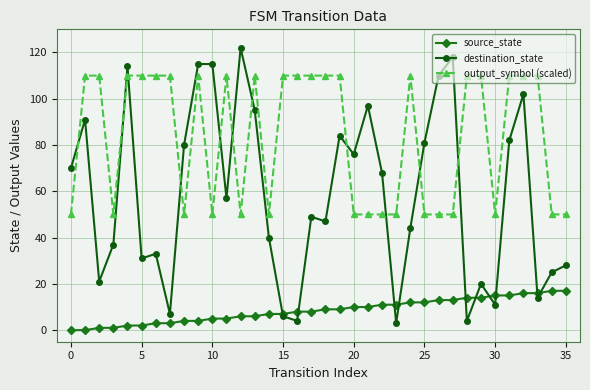

List the series in order of their overall mean, highest first.

output_symbol (scaled), destination_state, source_state